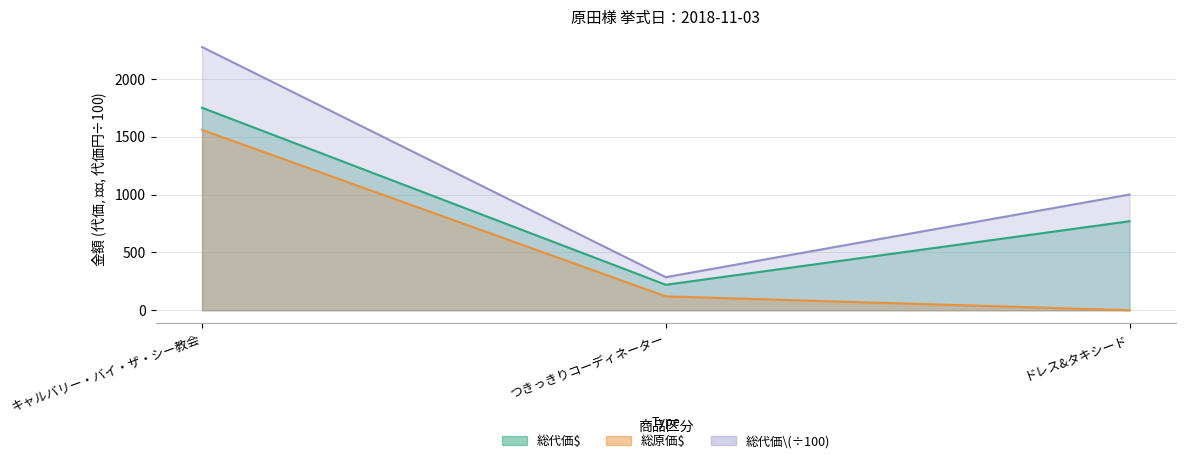

At which category is the sum across all series the highest?

キャルバリー・バイ・ザ・シー教会